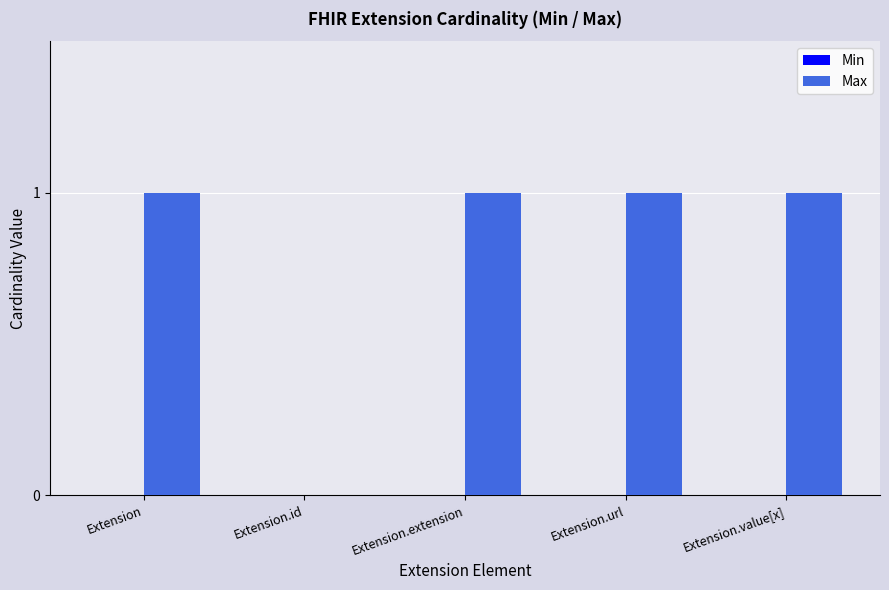

Approximately how many times larger is the value at Extension.extension compared to Extension.value[x]?

1.0